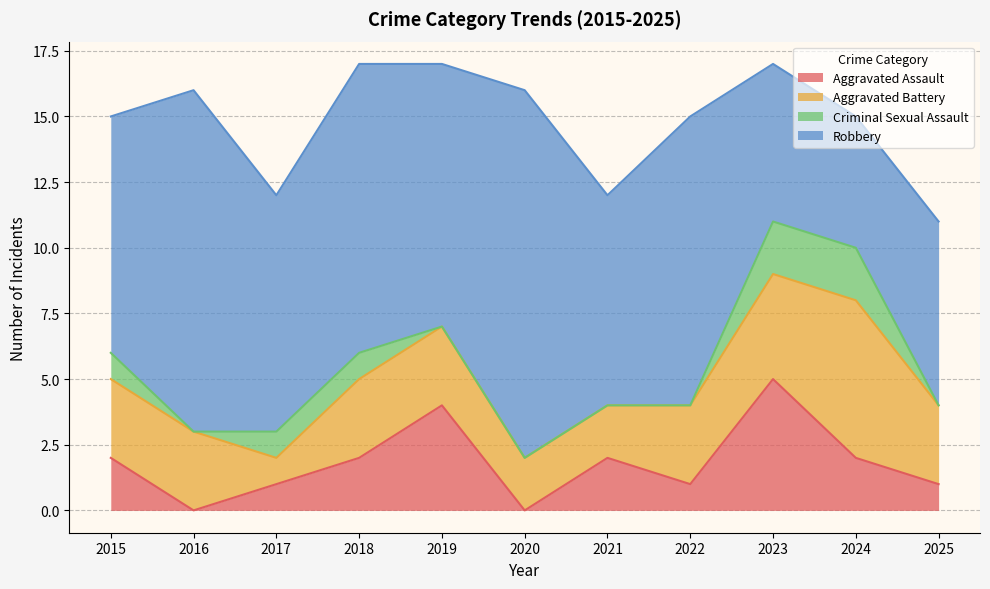

Where is the first local maximum for Robbery?

2016